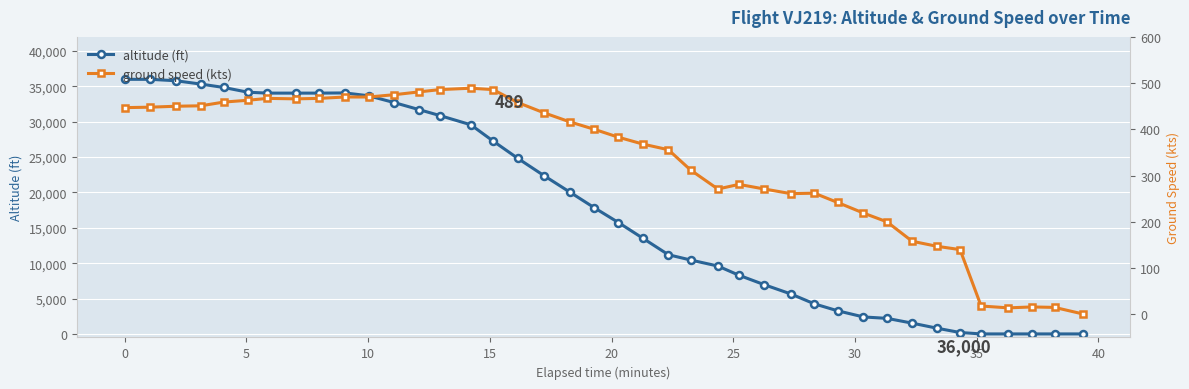

How many interior local valleys does the ground speed (kts) series have?

4